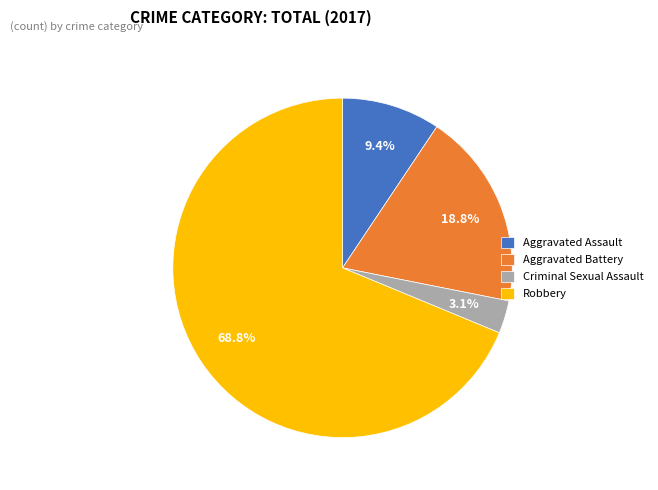

What is the ratio of the value at Robbery to the value at Aggravated Assault?

7.3